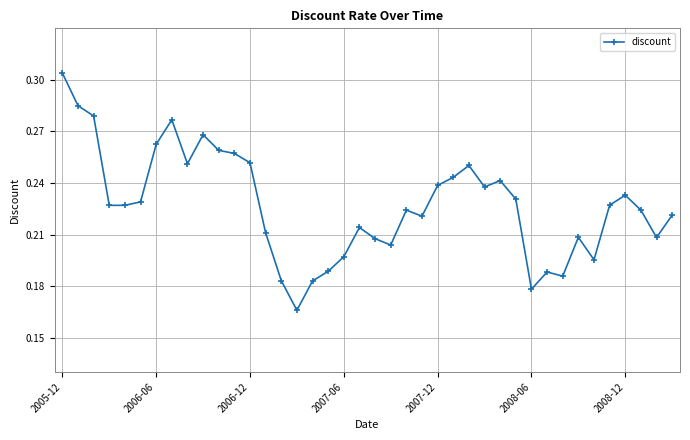

How many series are shown in this chart?

1